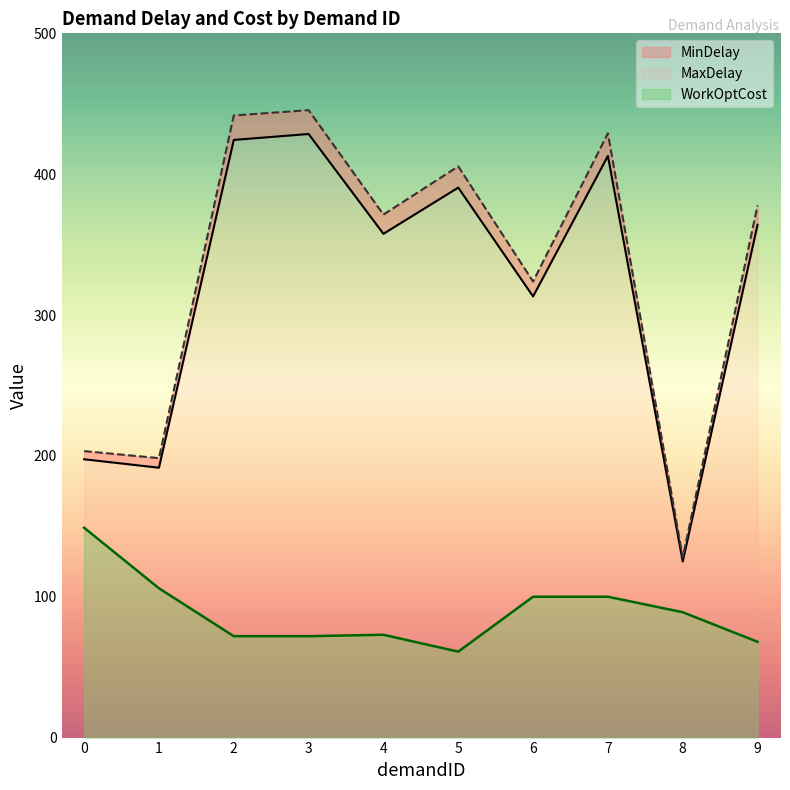

Which series has the largest total across all categories?

MaxDelay